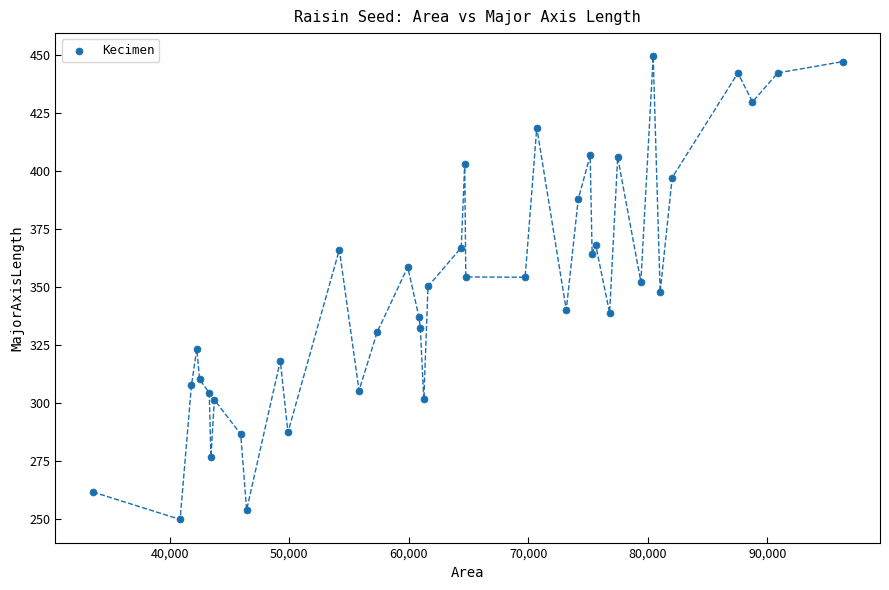

What is the range of X values (max minus min)?

62712.0